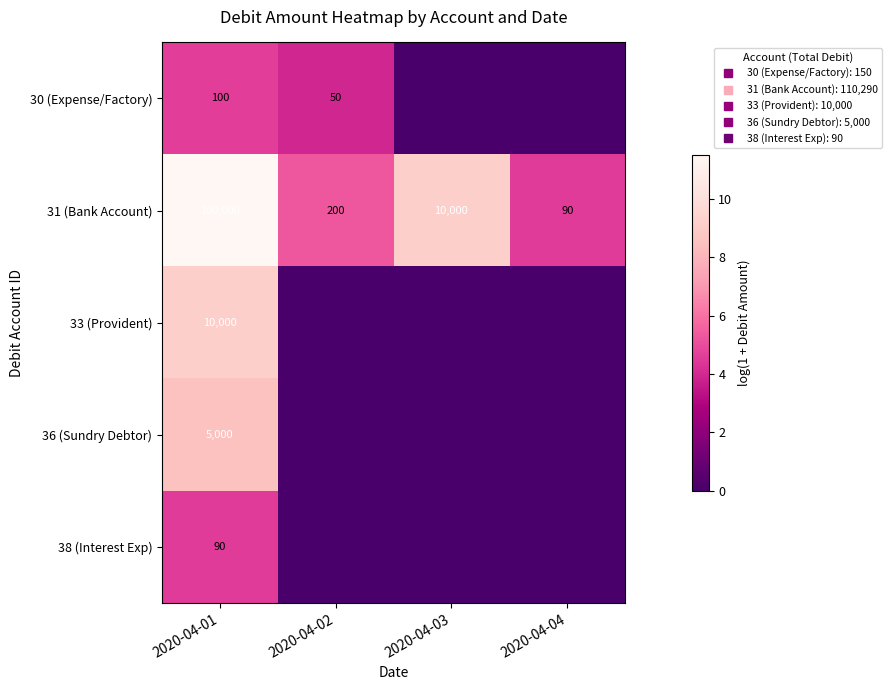

Which has a higher value, 2020-04-02 or 2020-04-01?

2020-04-01